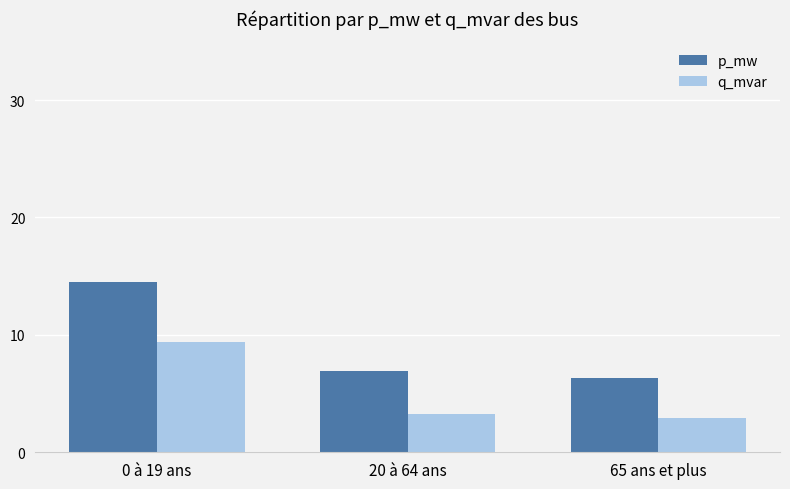

How many groups of bars are there?

3